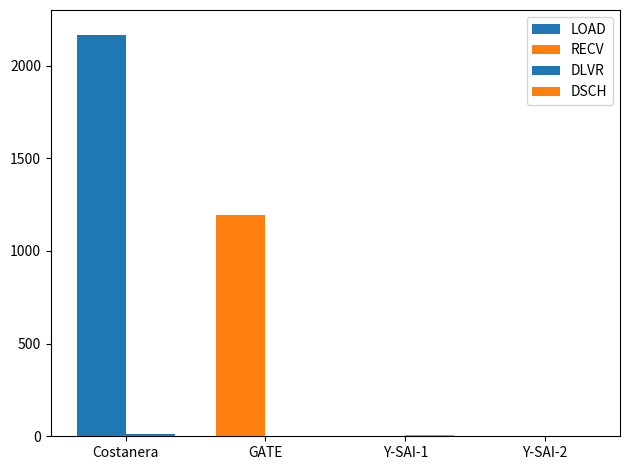

Count the number of categories in the chart.

4